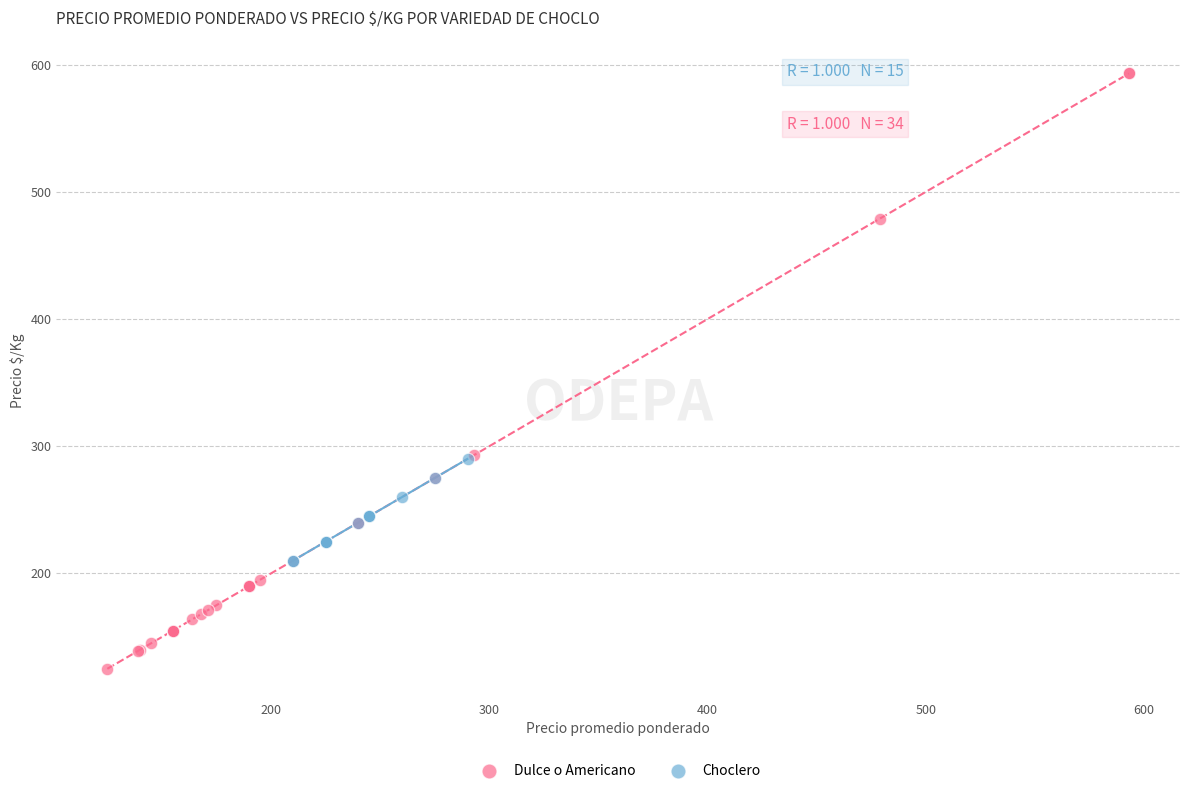

Which series reaches the minimum Y coordinate?

Dulce o Americano